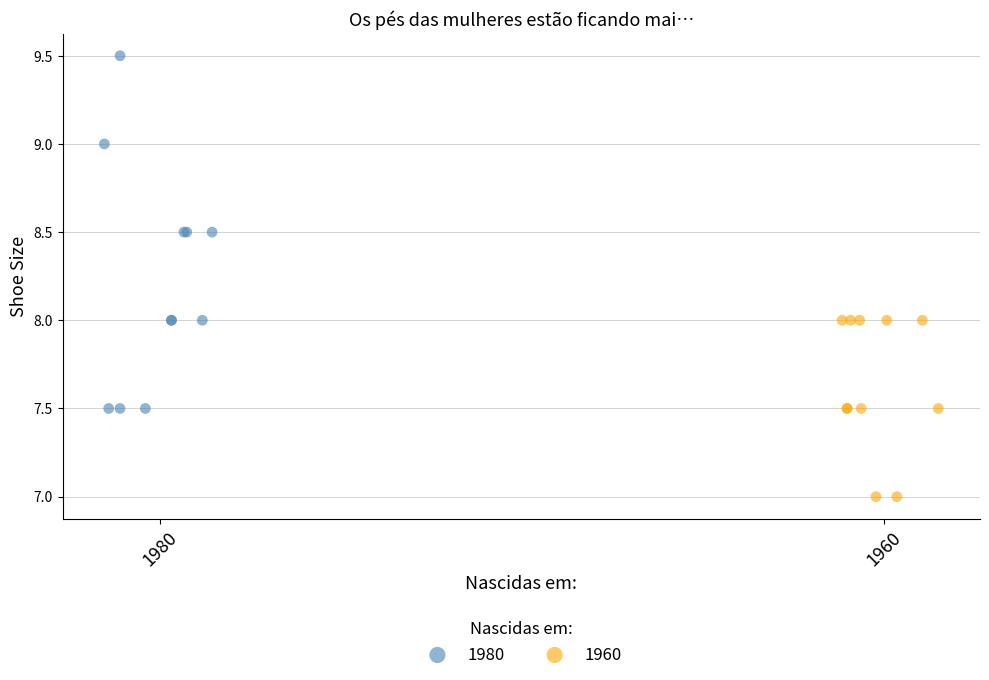

Which series has the largest Y range (max minus min)?

1980